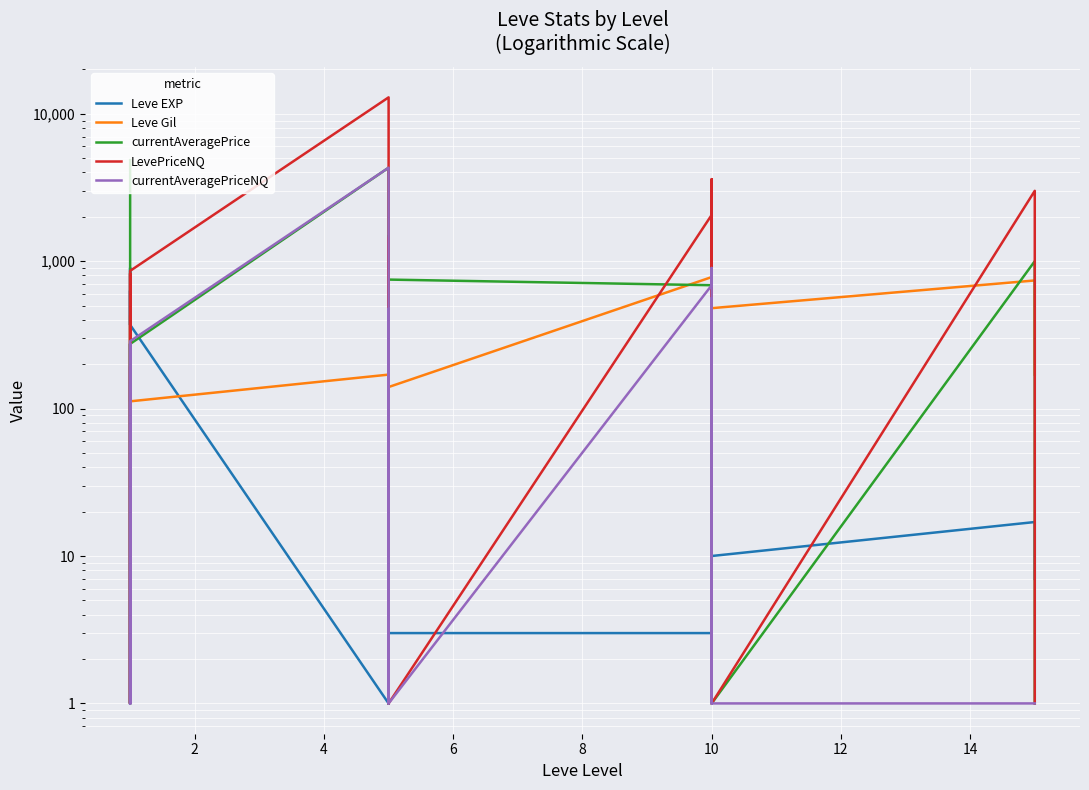

What is the maximum value shown in the chart?

12919.9